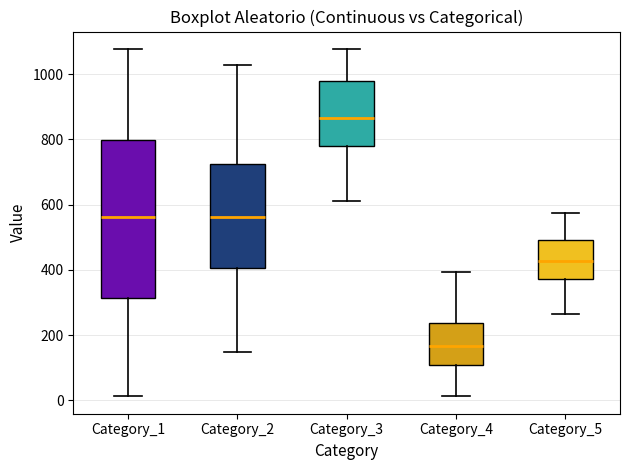

Reading left to right, transcribe this box plot: for each box, give where its median line is, the range the box spans, and where its two whiskers end, as read against the y-axis. The values are not printed on the chart, so give them approximately, as read against the axis.

Category_1: median 560, box 320 to 800, whiskers 20 to 1080
Category_2: median 560, box 400 to 720, whiskers 140 to 1020
Category_3: median 860, box 780 to 980, whiskers 620 to 1080
Category_4: median 160, box 100 to 240, whiskers 20 to 400
Category_5: median 420, box 380 to 500, whiskers 260 to 580